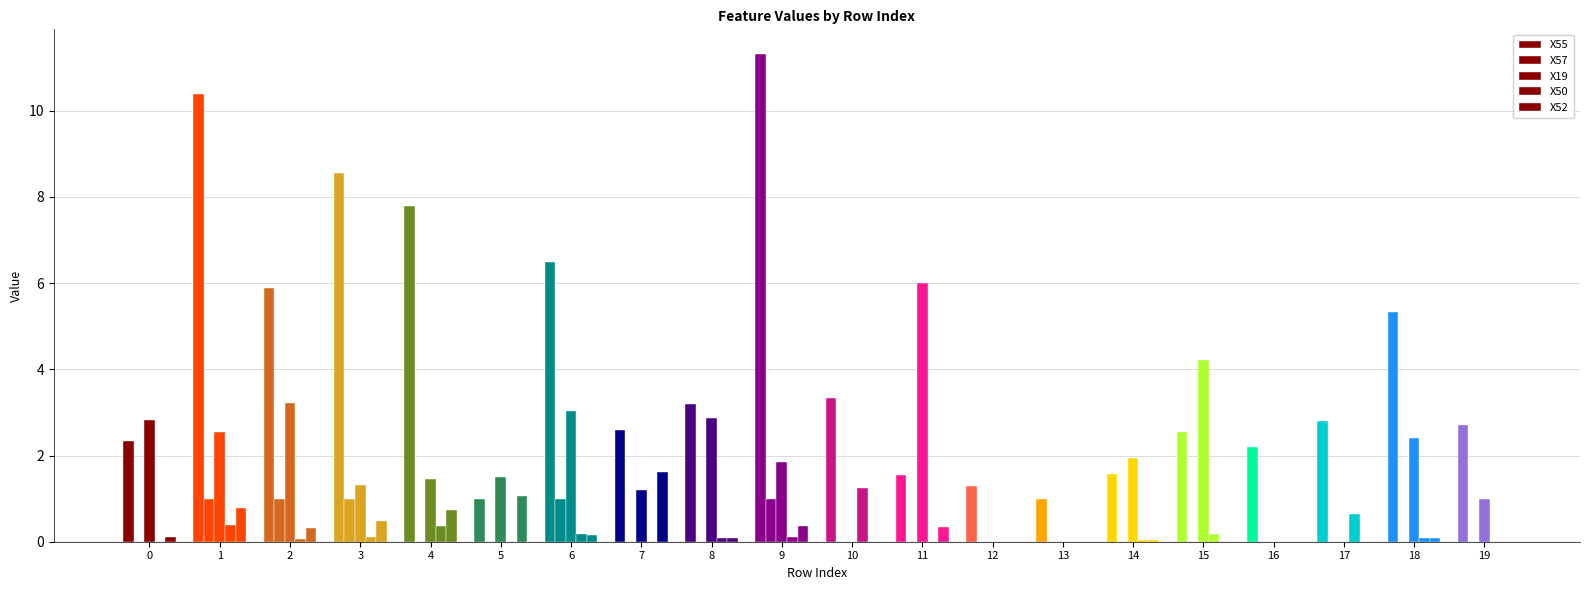

How many series are shown in this chart?

5